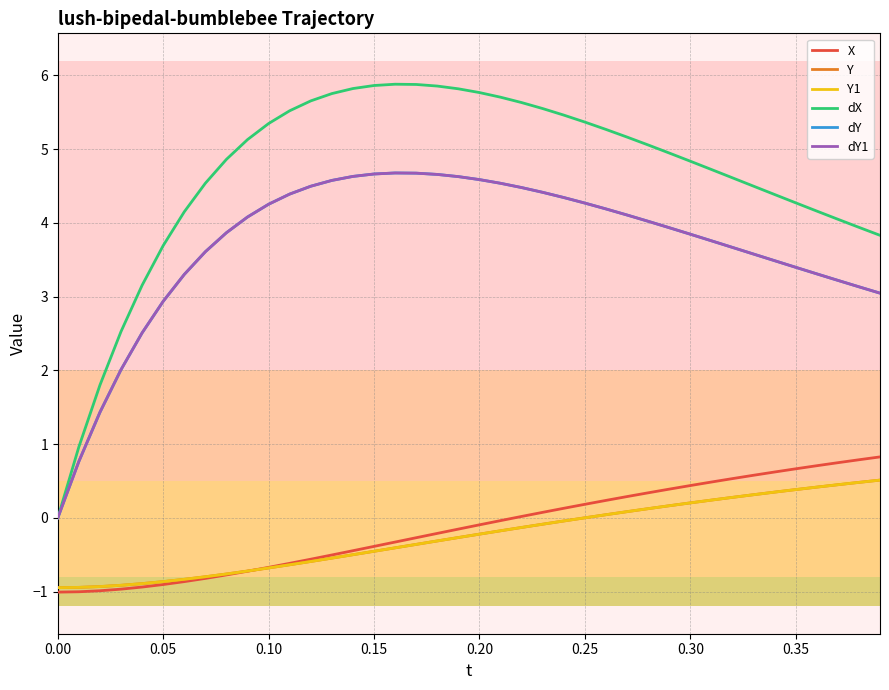

True or false: Y1 and dY intersect in this chart.

False